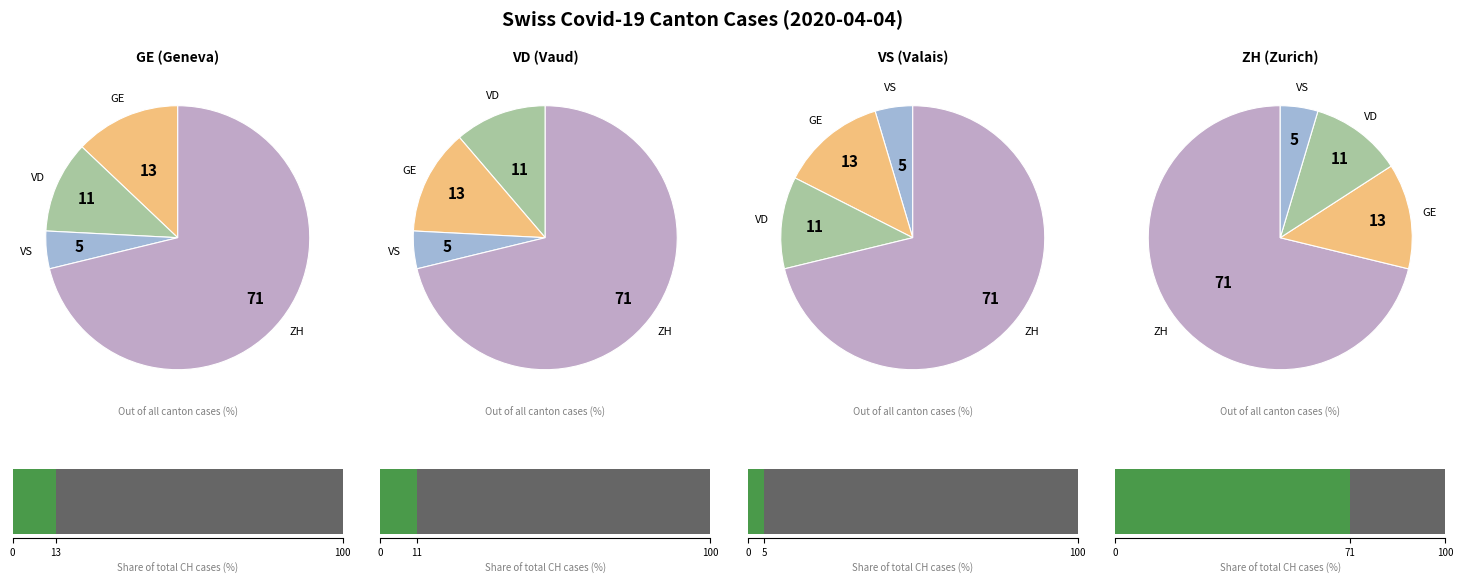

Does 38 represent more than half of the total?

No